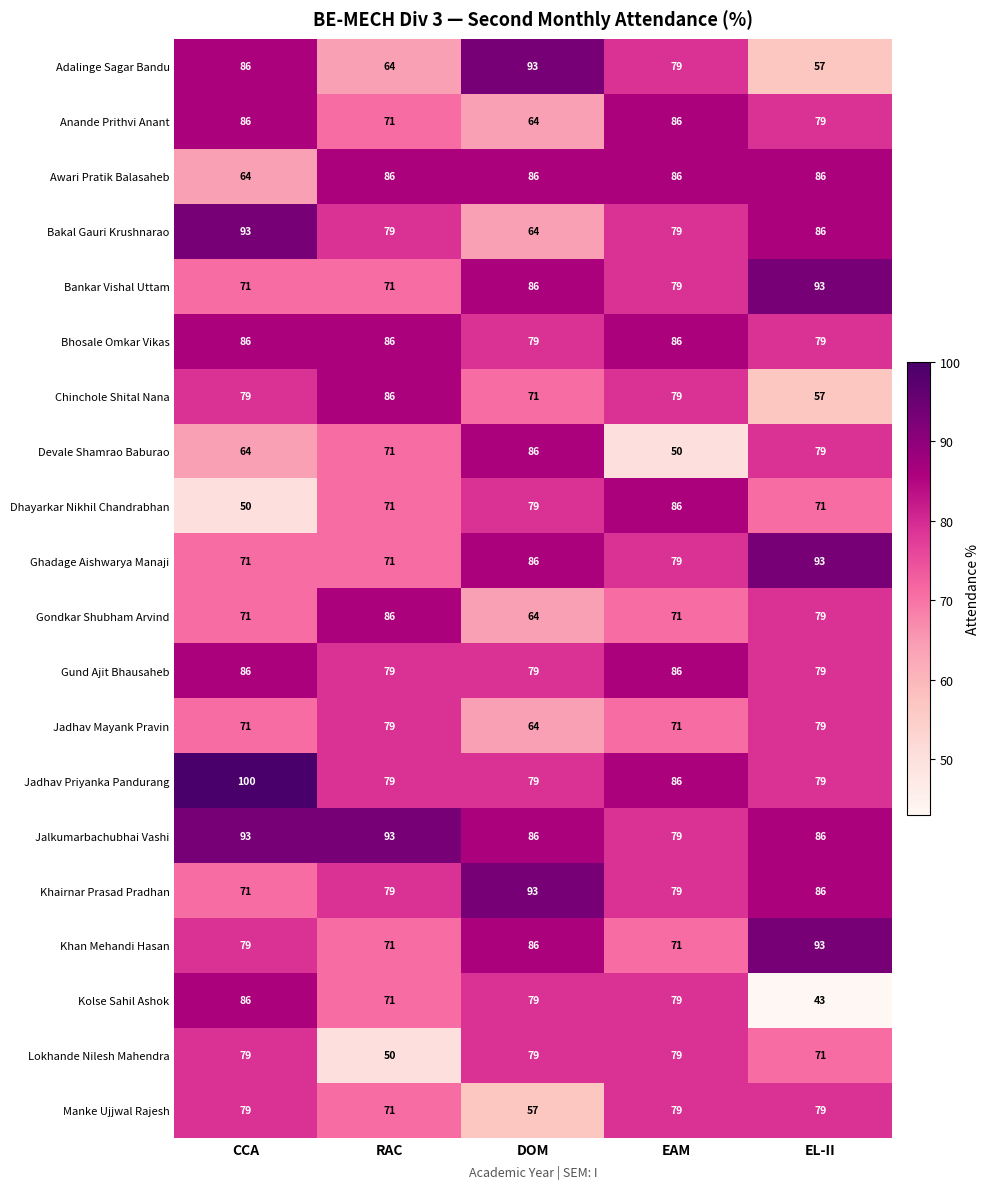

What is the sum of all Ghadage Aishwarya Manaji values?

400